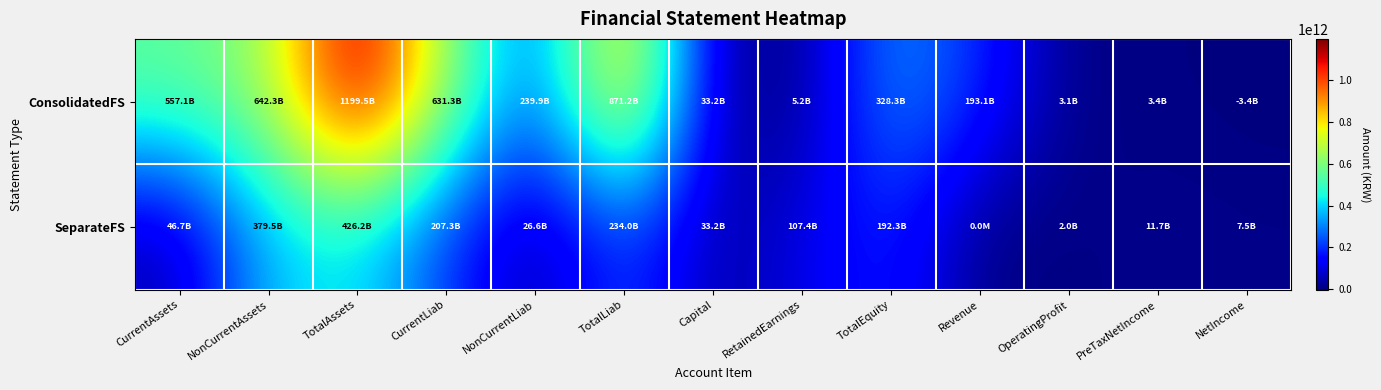

Which label corresponds to the largest value in the chart?

TotalAssets